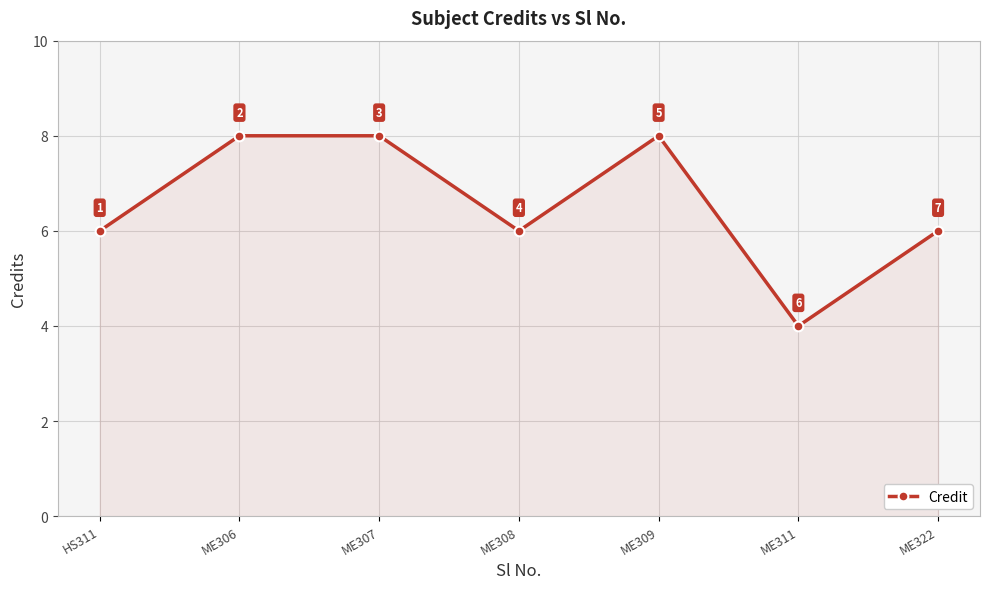

Reading right to left, list all the values displayed in this chart.

ME322=6	ME311=4	ME309=8	ME308=6	ME307=8	ME306=8	HS311=6